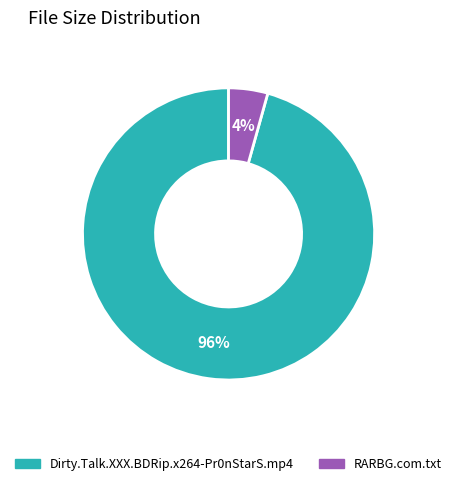

What is the majority slice?

Dirty.Talk.XXX.BDRip.x264-Pr0nStarS.mp4